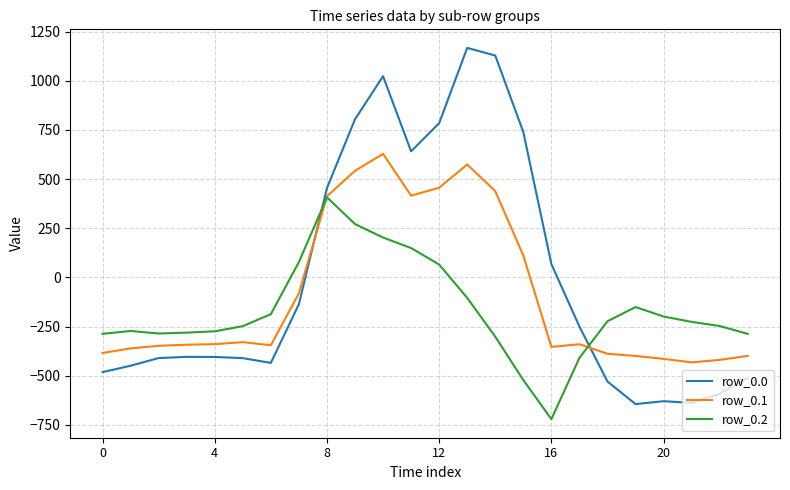

List the series in order of their peak value, lowest first.

row_0.2, row_0.1, row_0.0